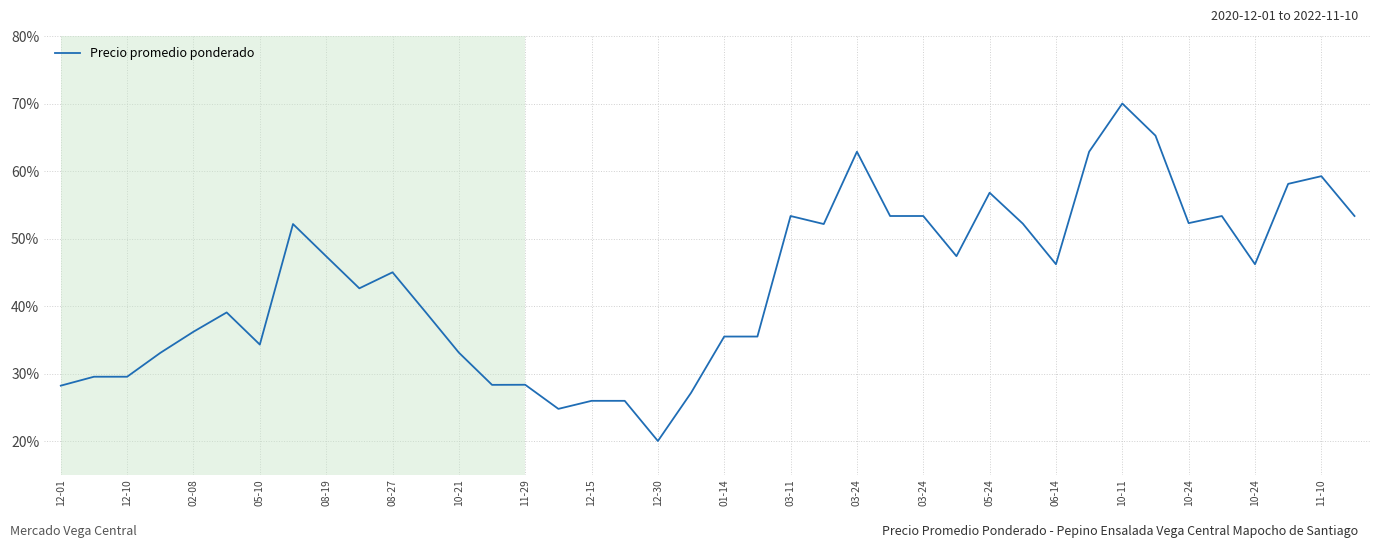

What is the difference between the maximum and minimum values?

50.0